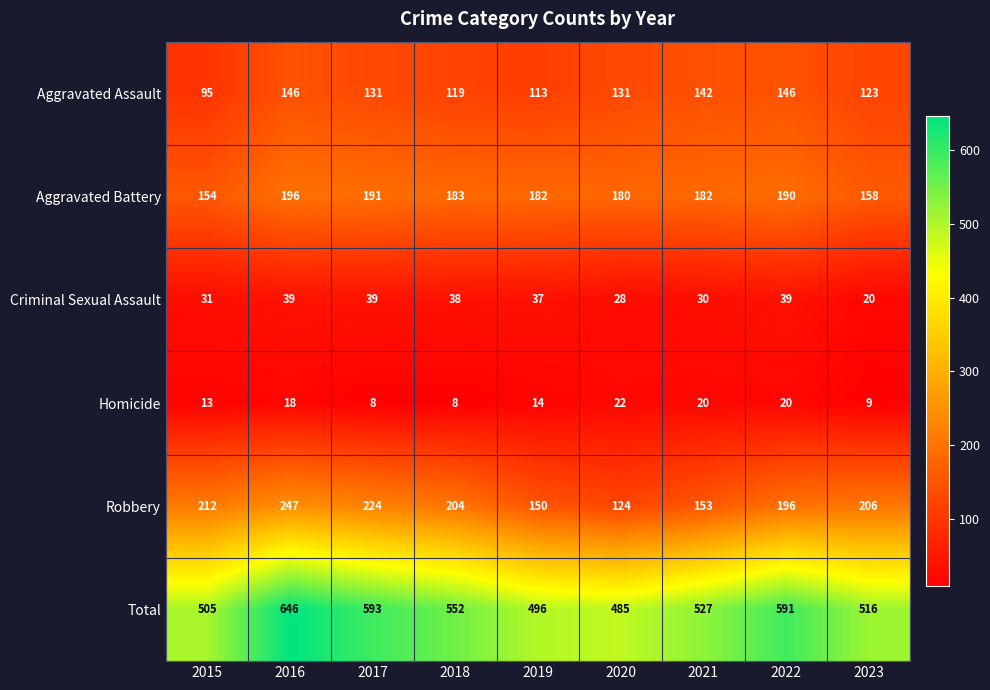

Which series has the widest spread of values?

Total